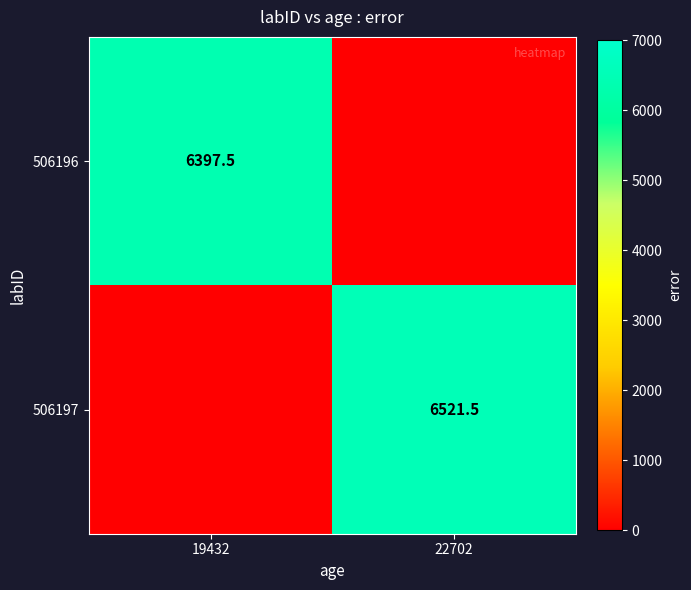

Is the value of 506197 at 22702 greater than the value of 506196 at 19432?

Yes